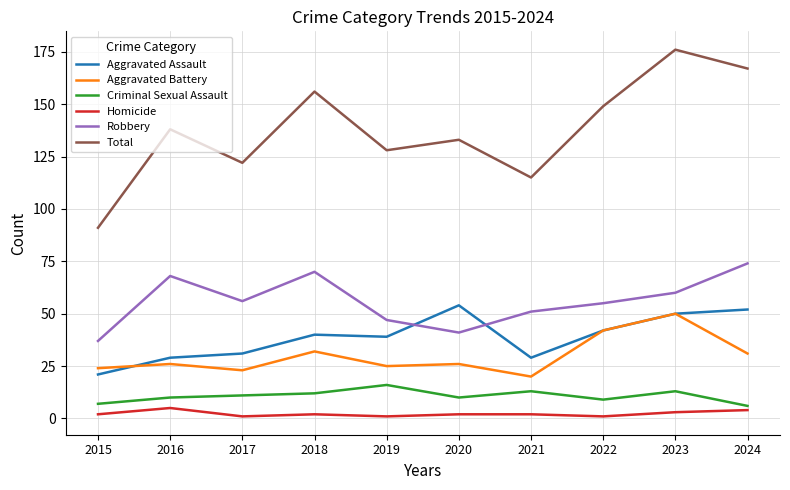

Is it true that Aggravated Assault equals 18 at 2018?

False